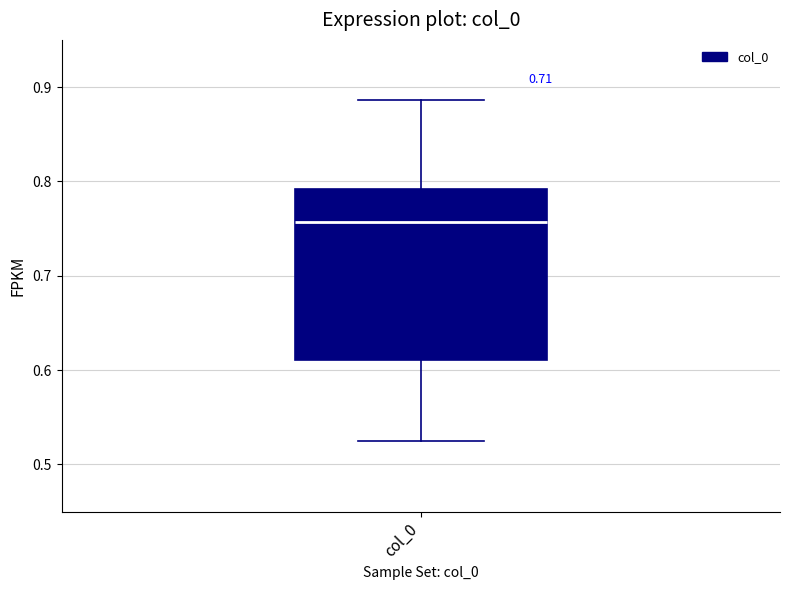

Read this box plot against the y-axis: the position of the median line, the range covered by the box, and the ends of both whiskers. The values are not printed on the chart, so give them approximately, as read against the axis.

median 0.76, box 0.61 to 0.79, whiskers 0.52 to 0.89